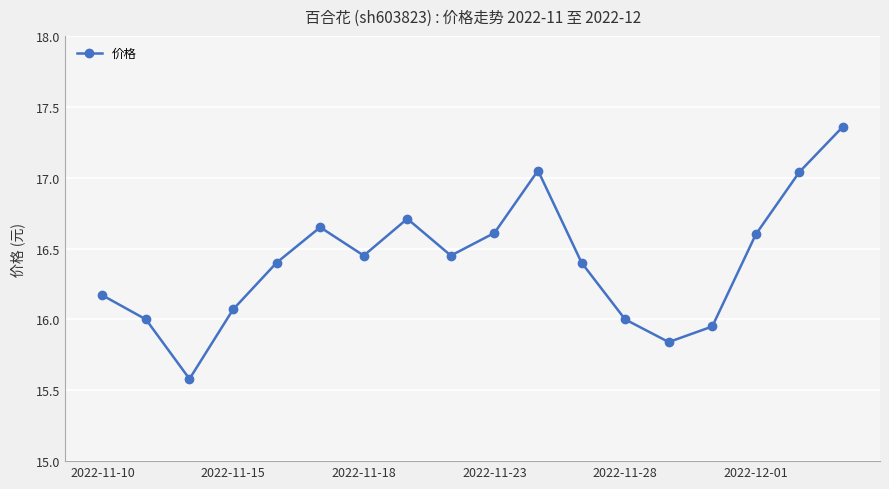

What is the minimum value shown in the chart?

15.6